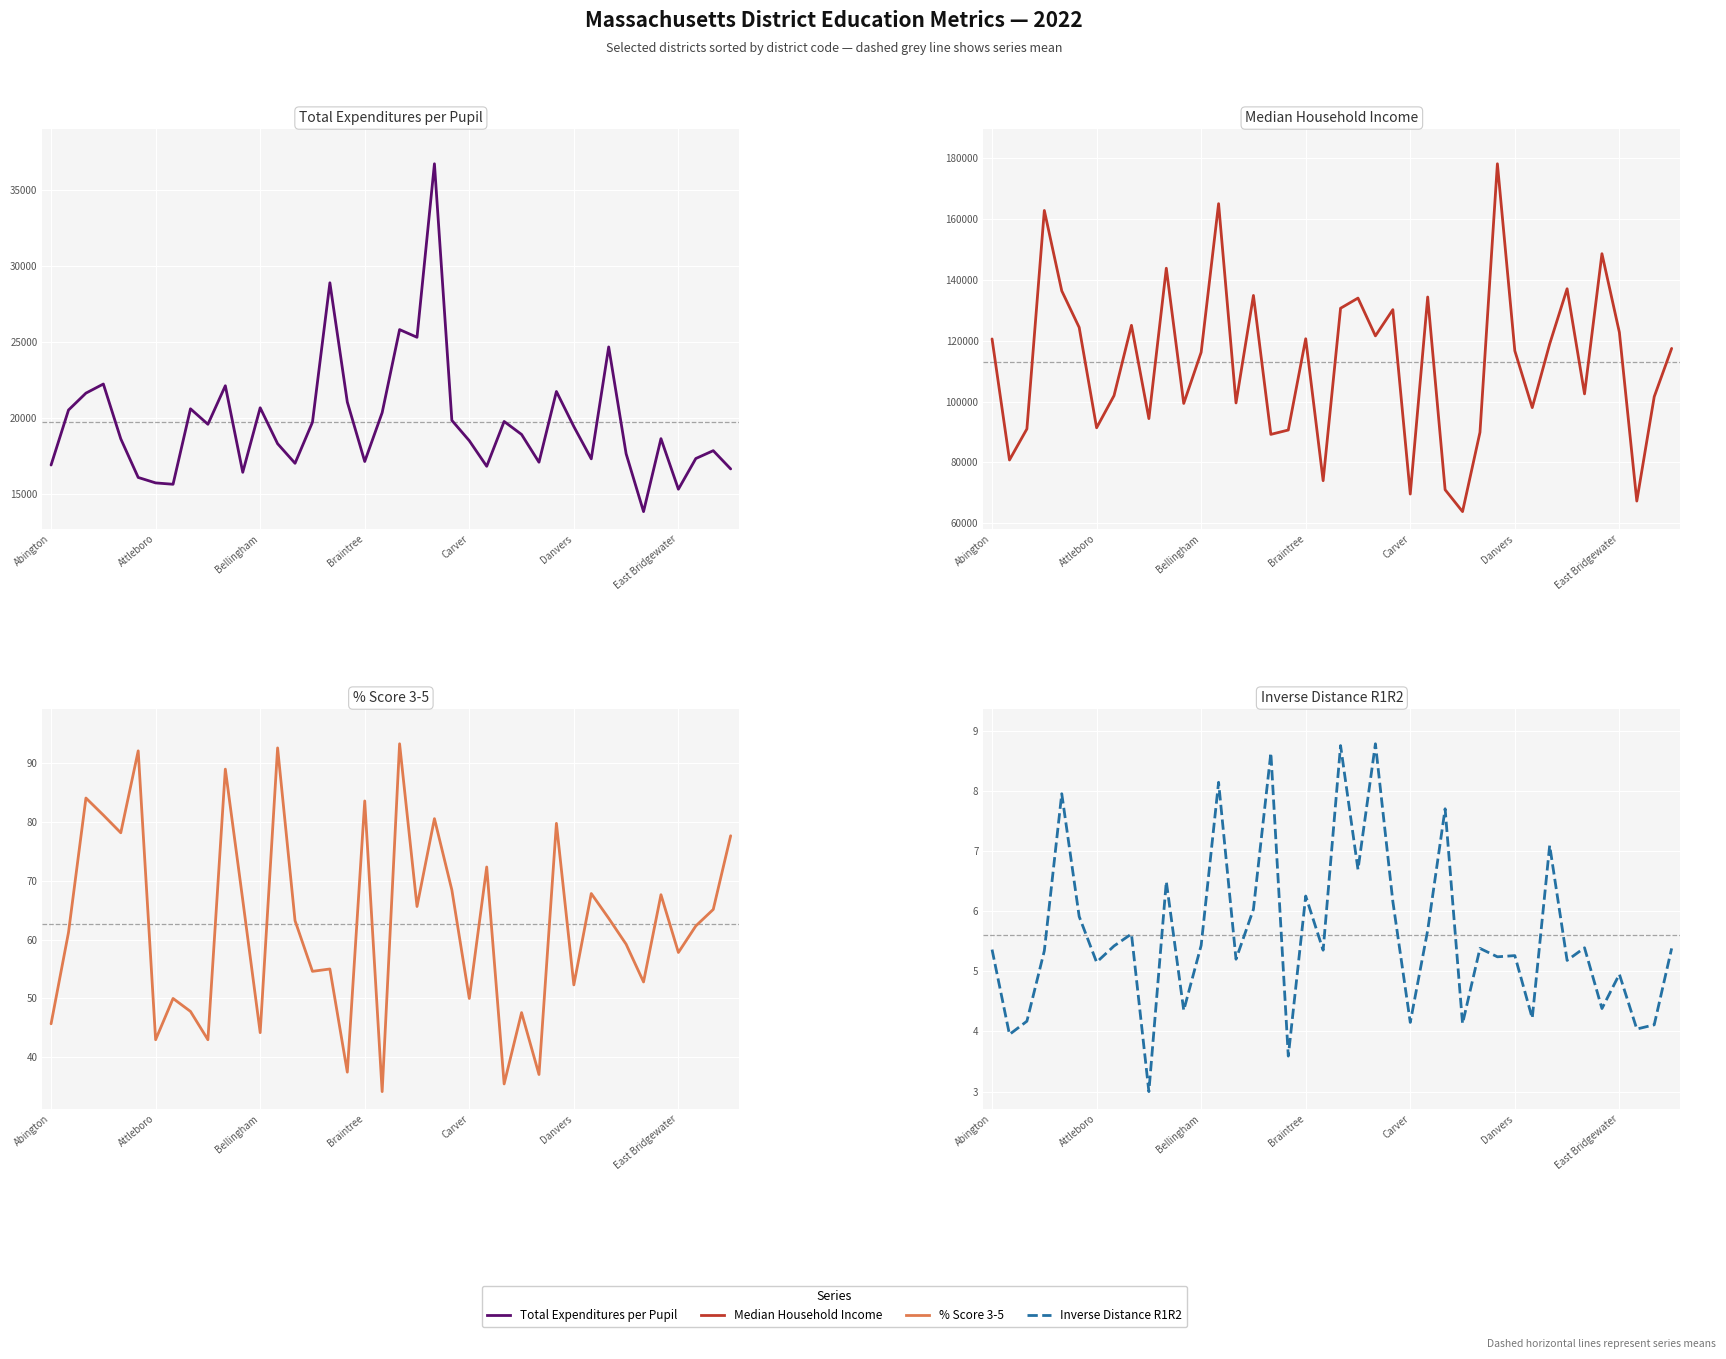

How many values in the Median Household Income series exceed 117418?

19